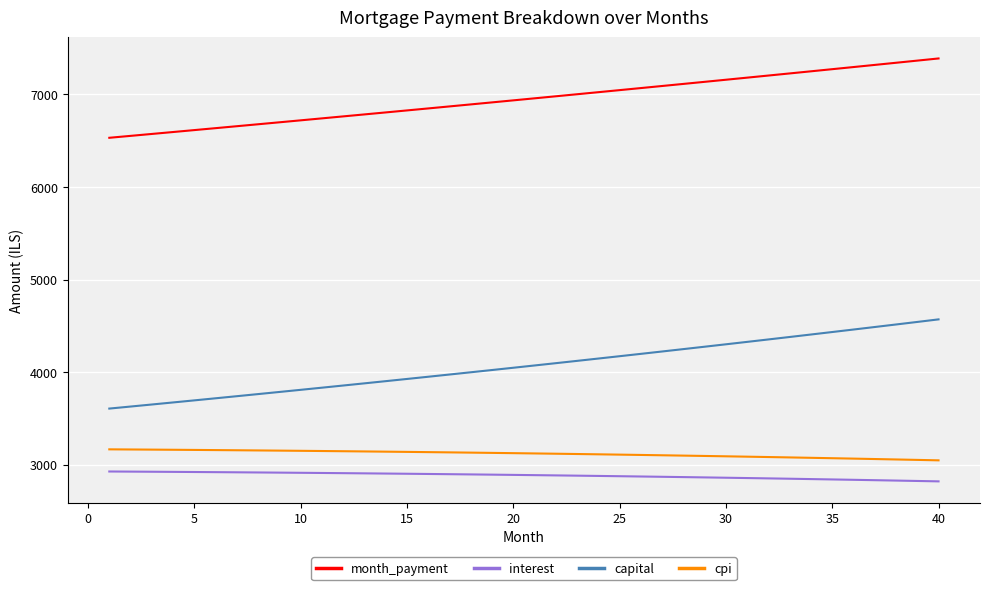

List the series in order of their peak value, lowest first.

interest, cpi, capital, month_payment